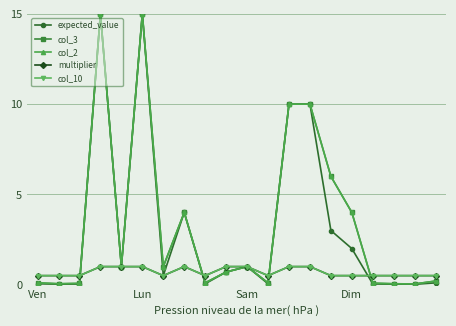

In col_2, how many points are higher than both neighbors (excluding endpoints)?

4